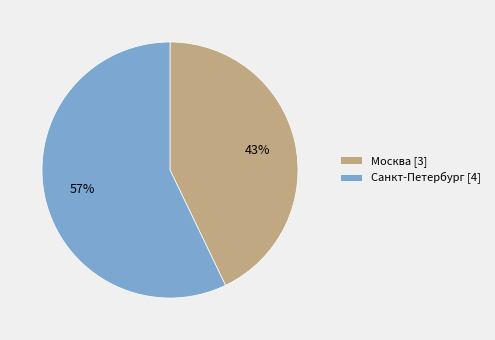

Rank the categories by value from highest to lowest.

Санкт-Петербург, Москва